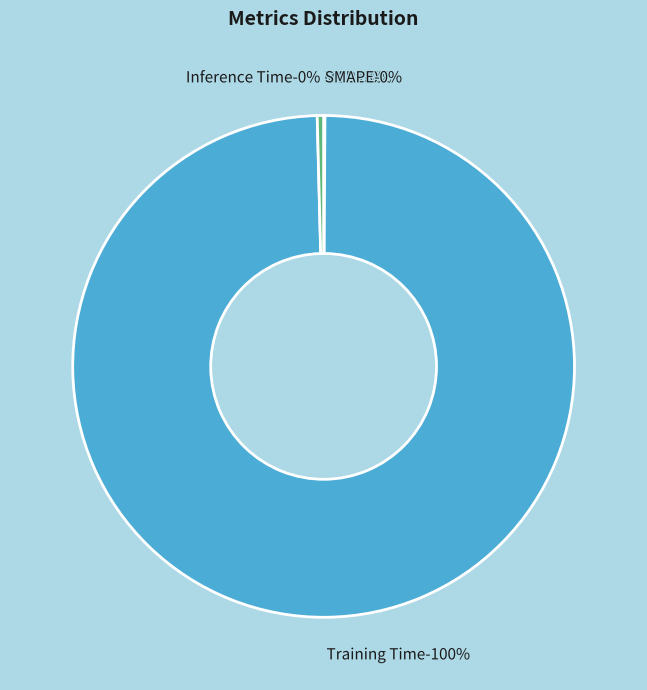

To the nearest percent, what is the combined percentage of Training Time and SMAPE?

100%